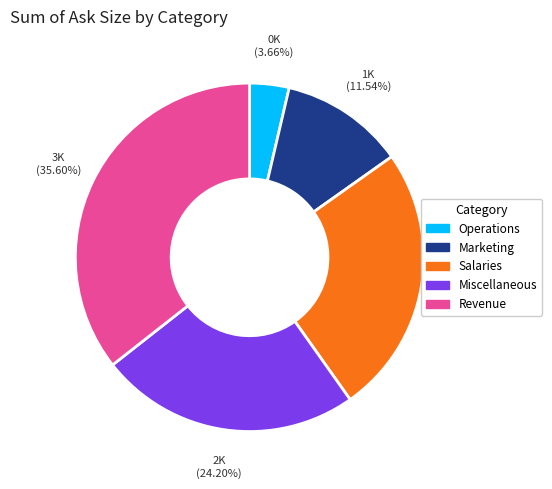

Which has a higher value, Marketing or Salaries?

Salaries